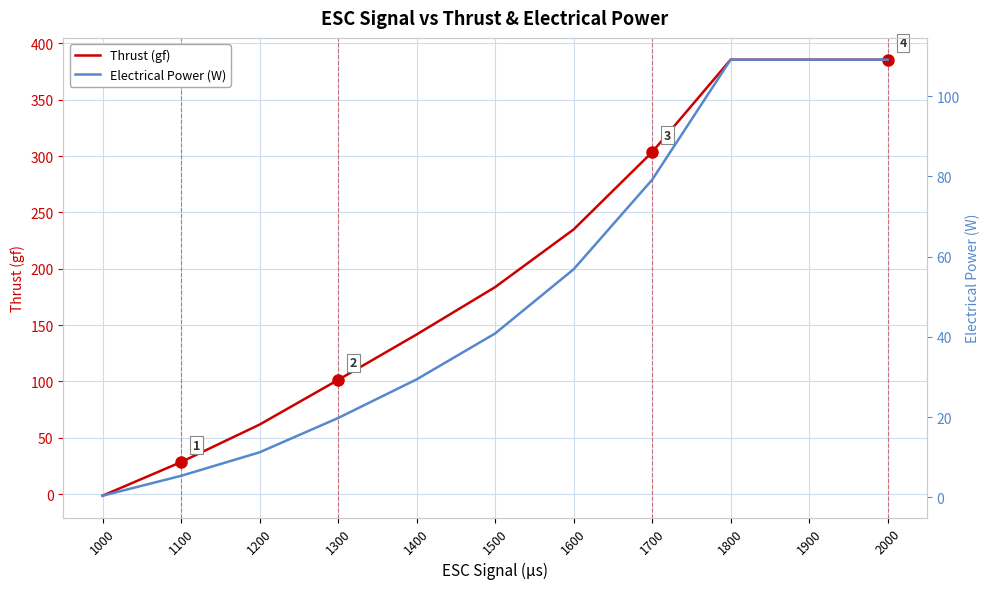

What is the average value of the Electrical Power (W) series?

51.9